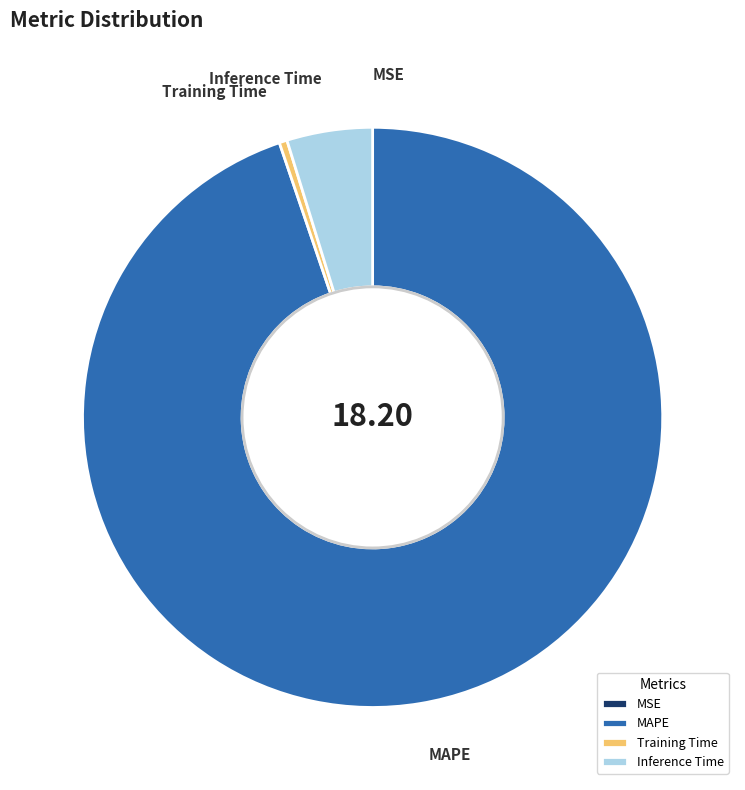

Does any single category account for the majority?

Yes